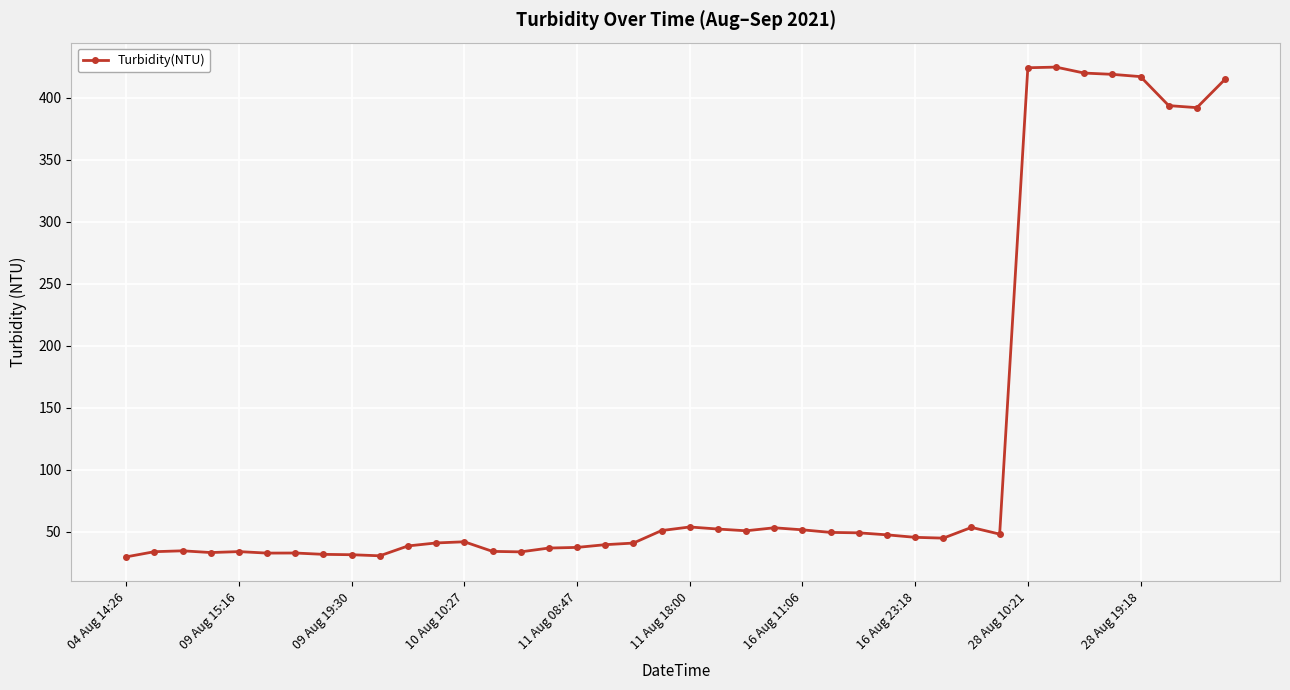

What is the difference between the second highest and minimum values?

394.8